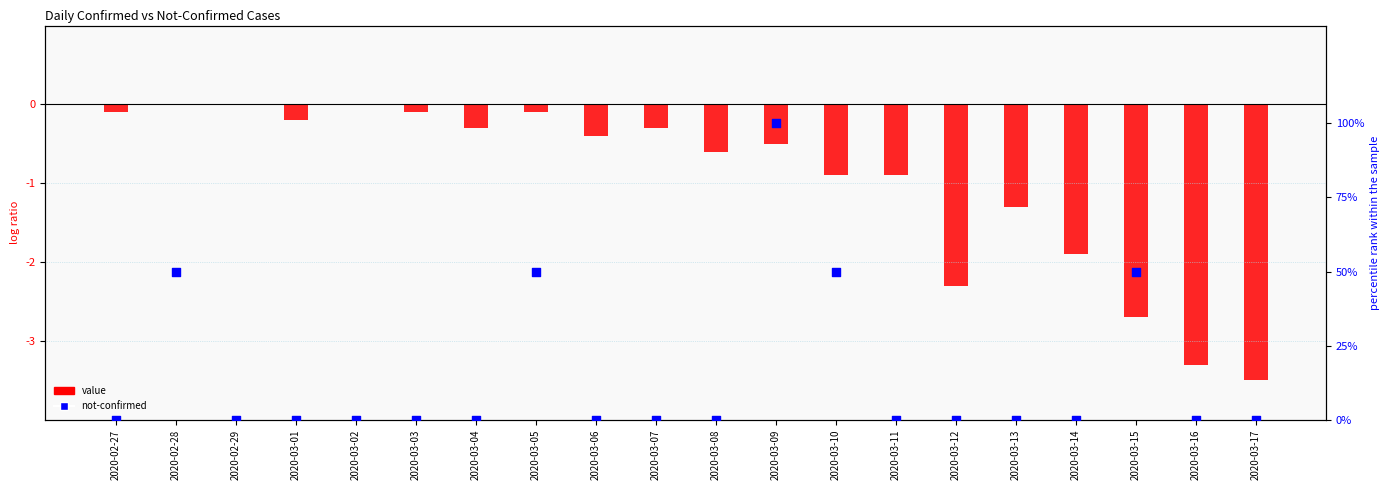

Is the value of value at 2020-03-07 greater than the value of not-confirmed at 2020-03-05?

No